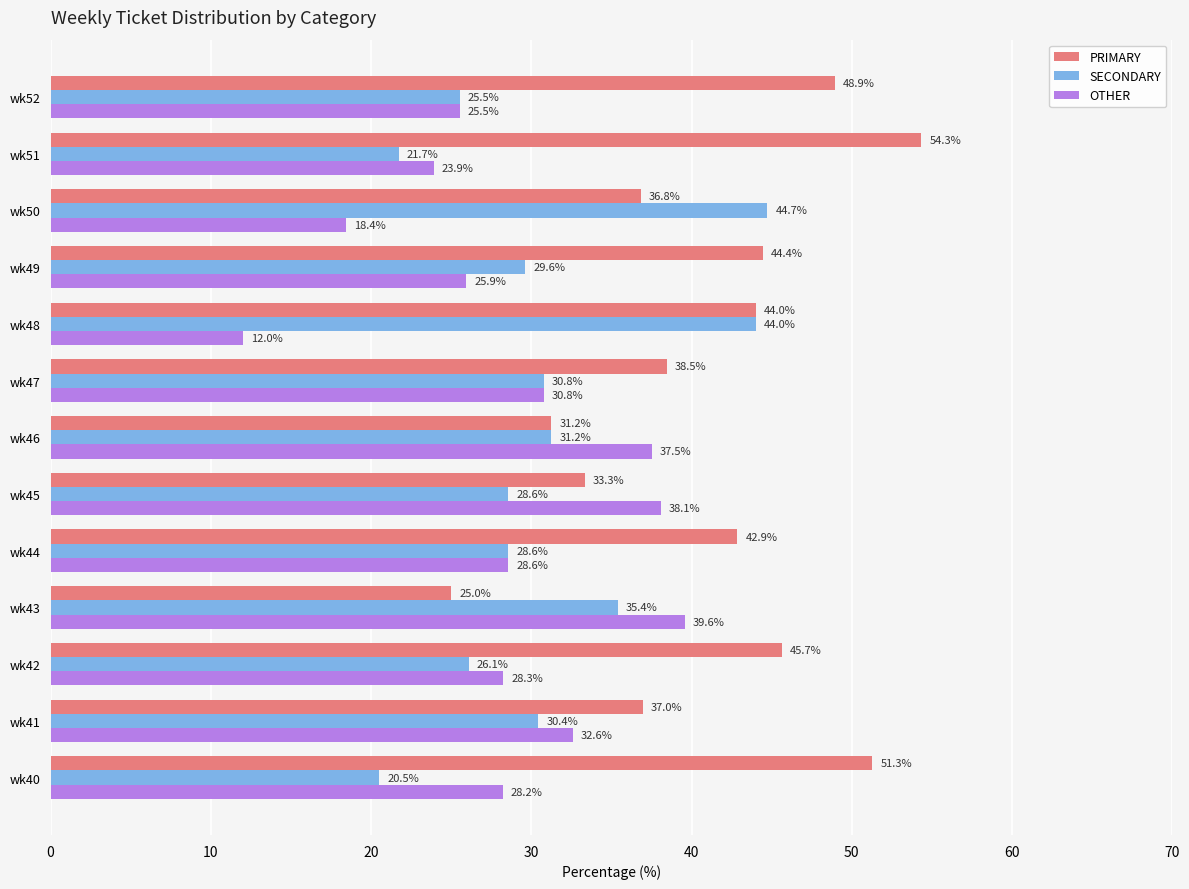

What is the difference between the maximum and second lowest values in the OTHER series?

21.2